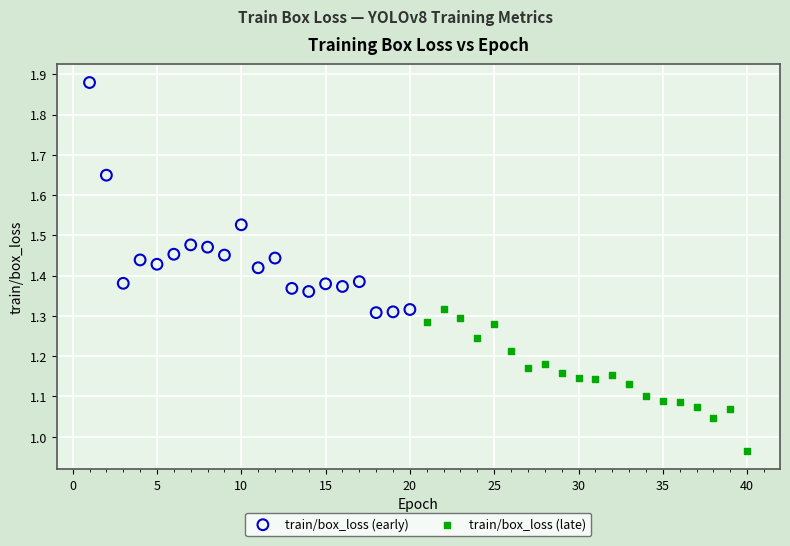

Which series contains the highest Y value?

train/box_loss (early)